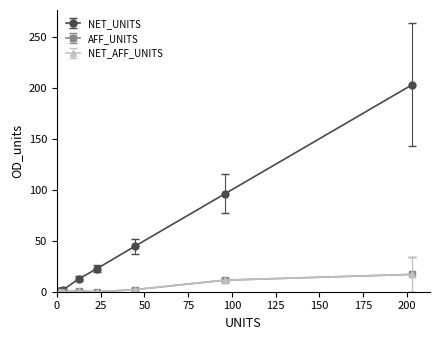

True or false: NET_UNITS and NET_AFF_UNITS intersect in this chart.

False